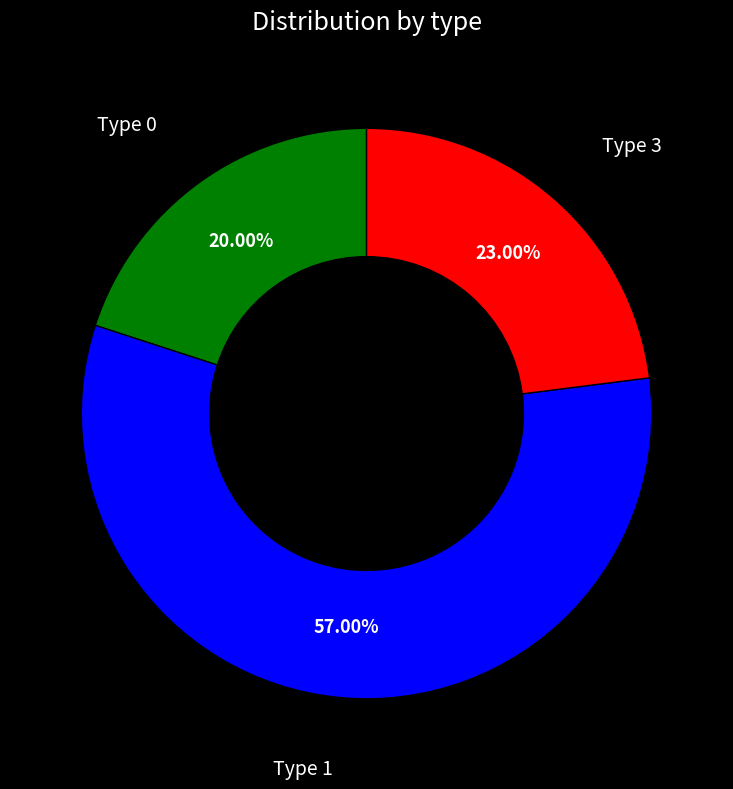

Is there any slice that represents more than half of the pie?

Yes